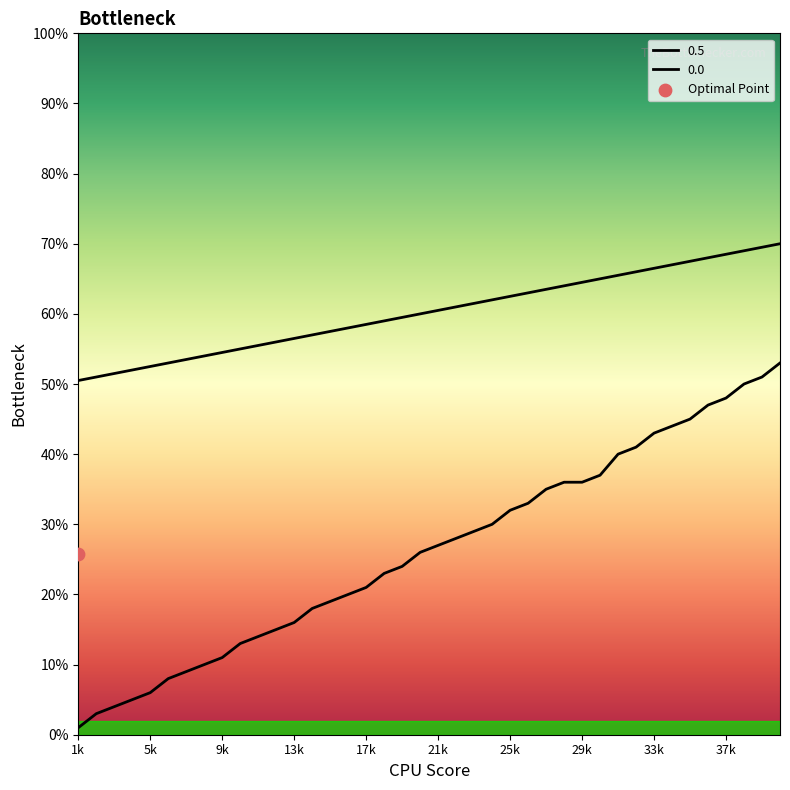

At which category is the sum across all series the highest?

40